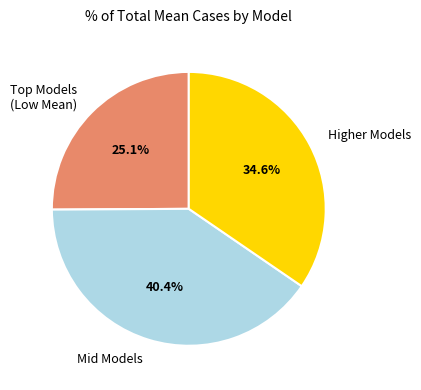

Which slice is the largest?

Mid Models